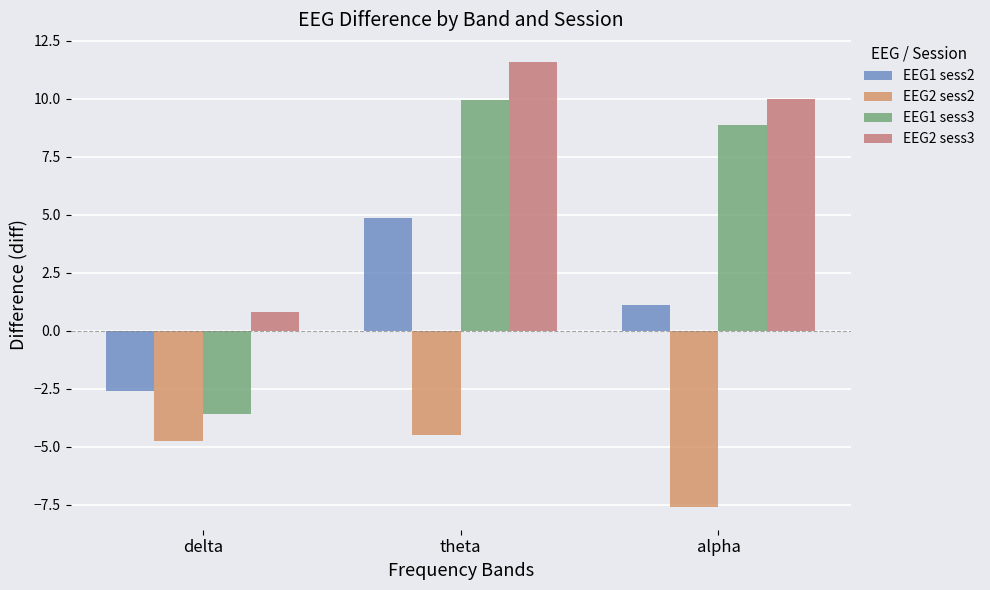

At which label is EEG1 sess2 closest to 1?

alpha